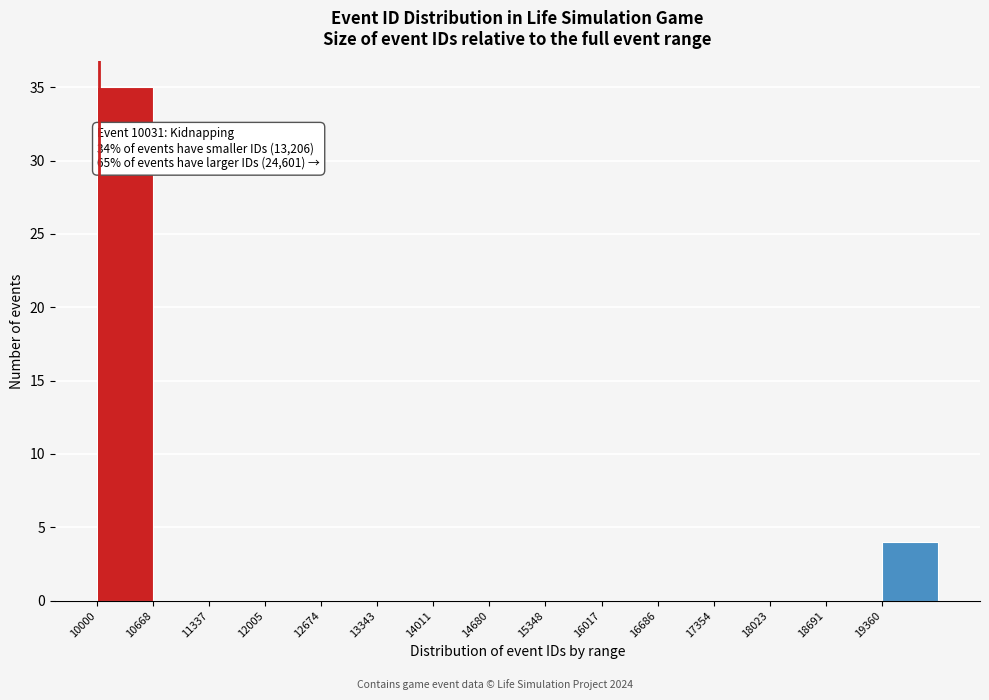

Over which range of the x-axis is the bar tallest?

10000 to 10700